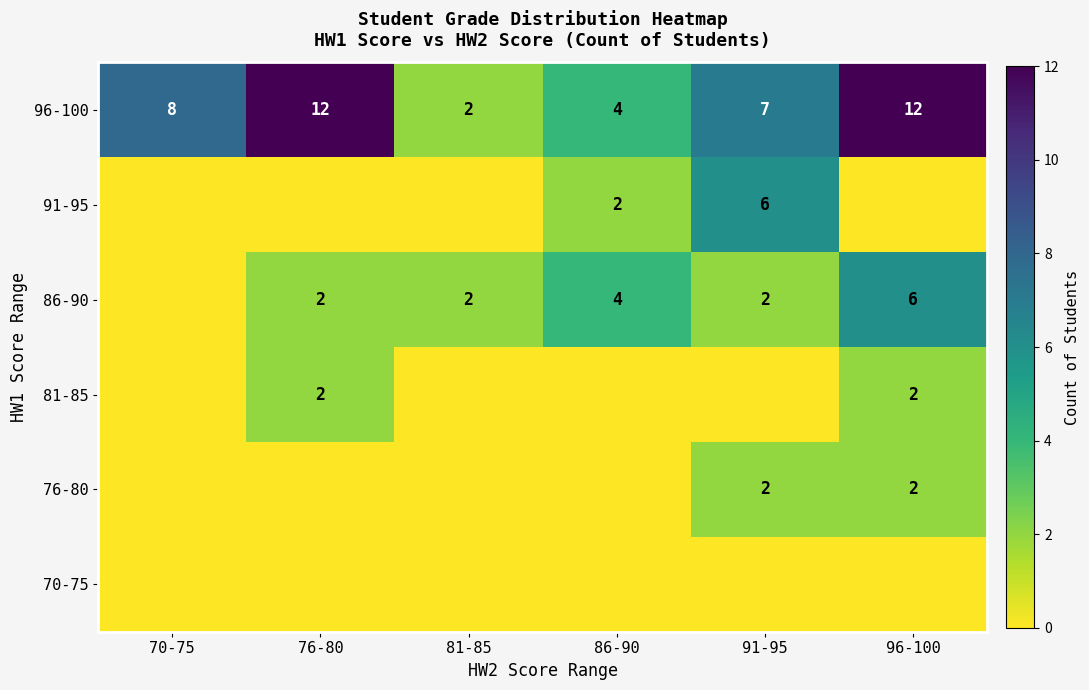

What is the difference between the second highest and minimum values in the 96-100 series?

10